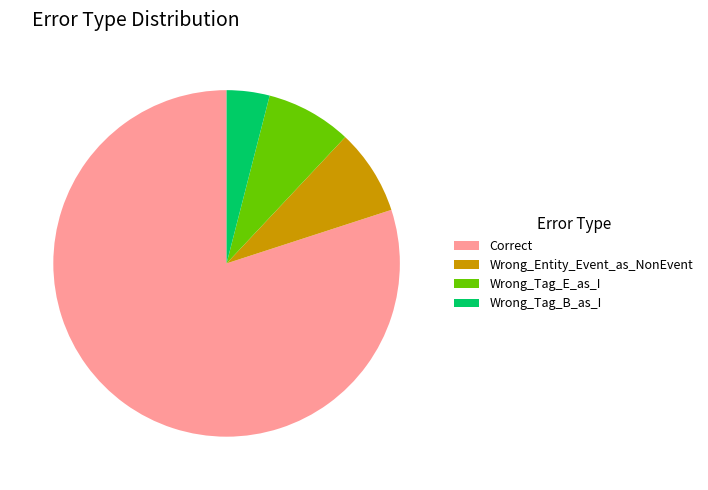

How many segments does this pie chart have?

4